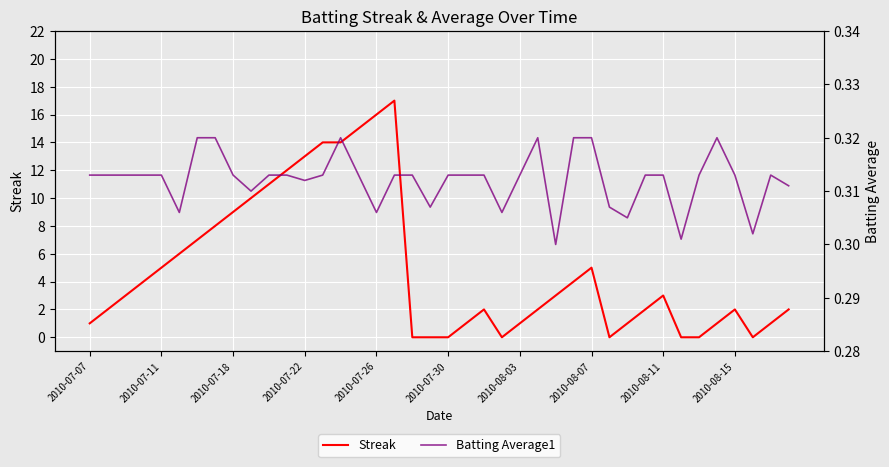

What is the approximate value of Streak at 14?

14.0